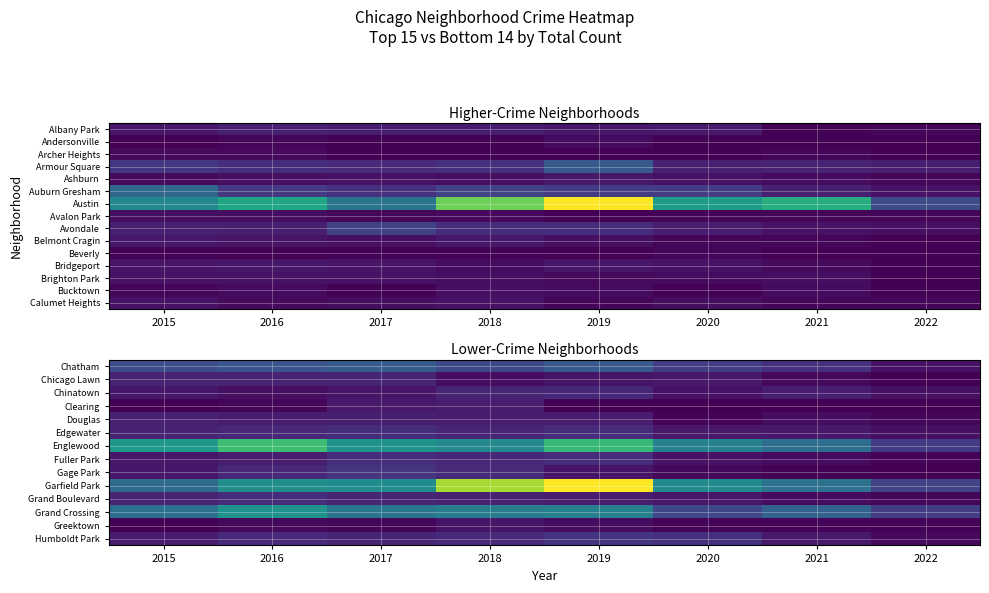

True or false: Gage Park has a value of 24 at 2019.

False